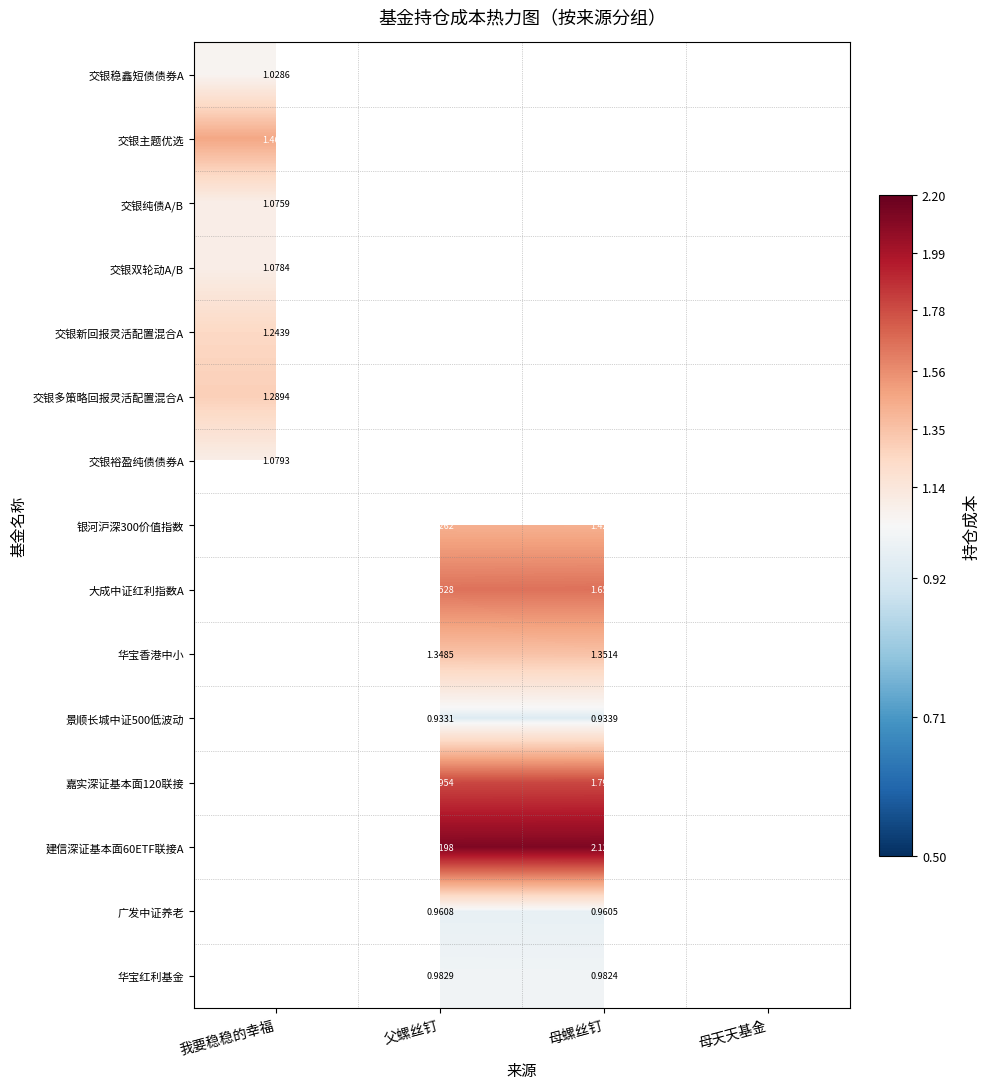

At how many categories does at least one series exceed 1?

3